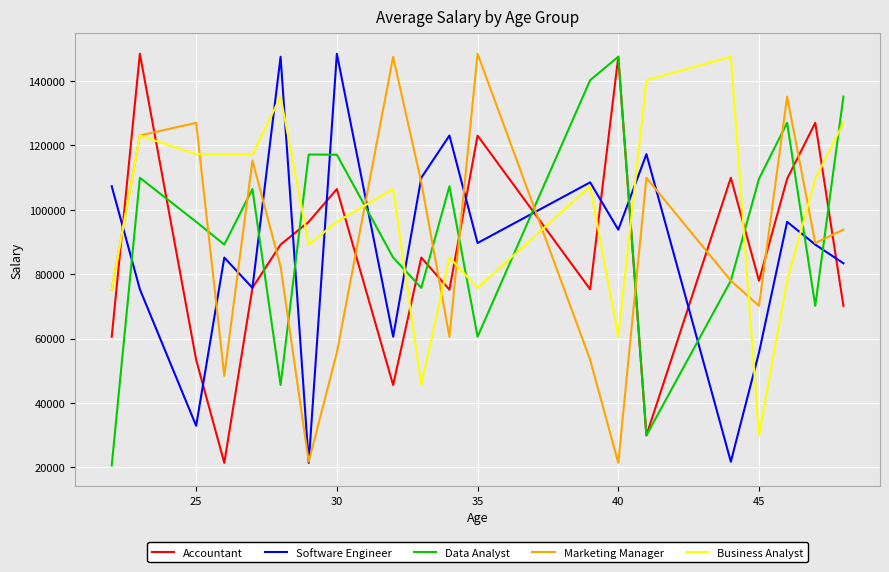

What is the difference between the maximum and second lowest values in the Business Analyst series?

101871